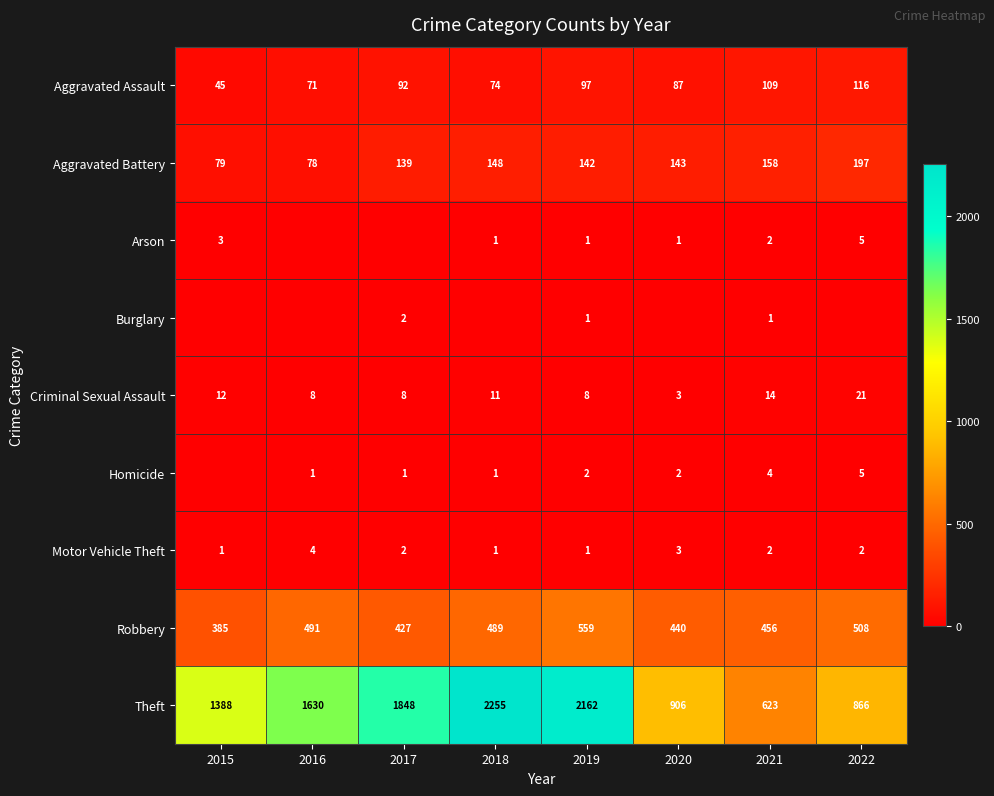

What is the maximum value for Criminal Sexual Assault?

21